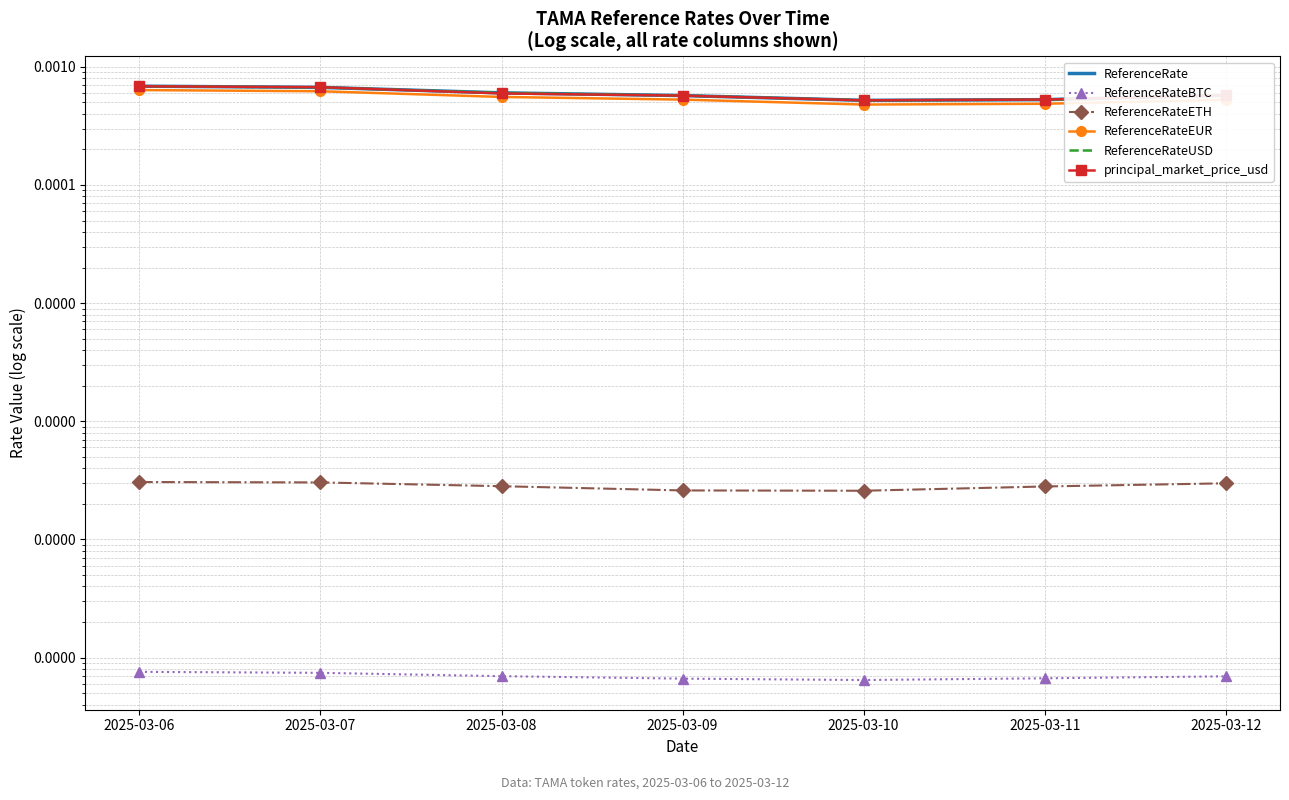

How many lines are shown in the chart?

6